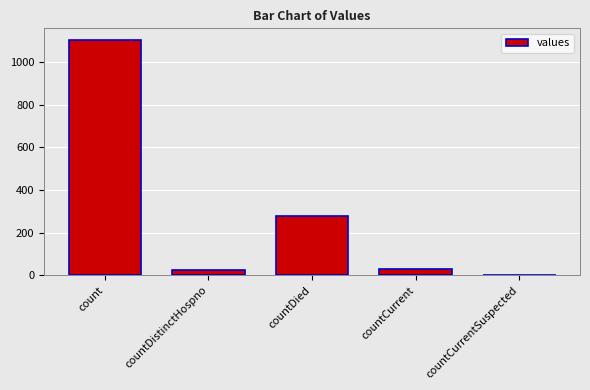

Is it true that the value at countCurrentSuspected is 529?

False